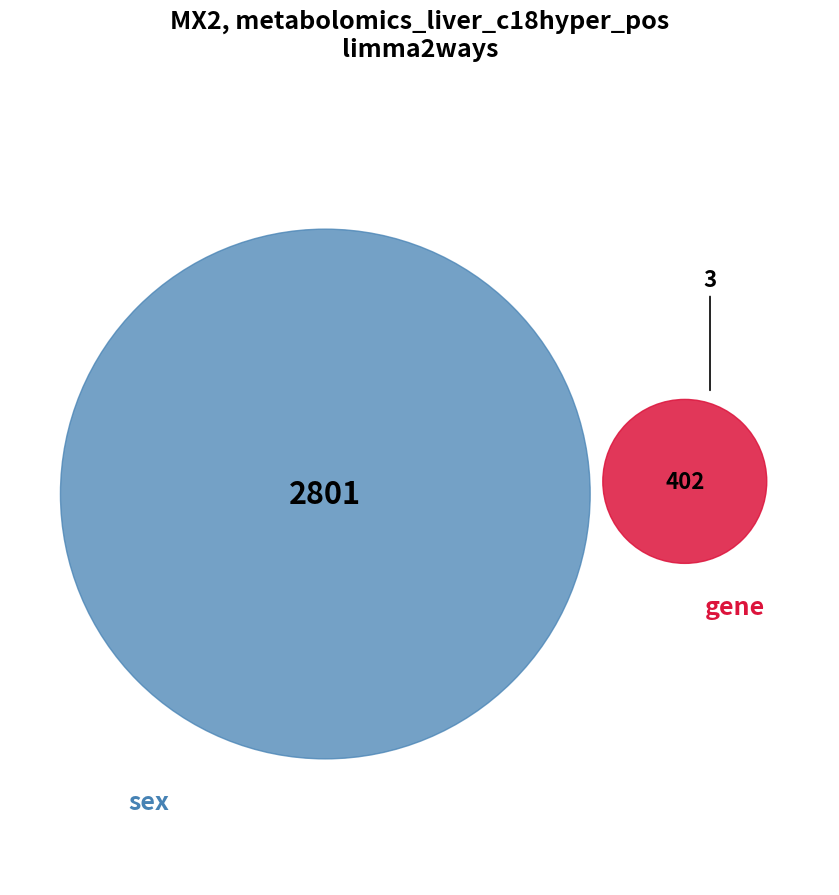

The 7.1 slice represents 4% of the pie. True or false?

False